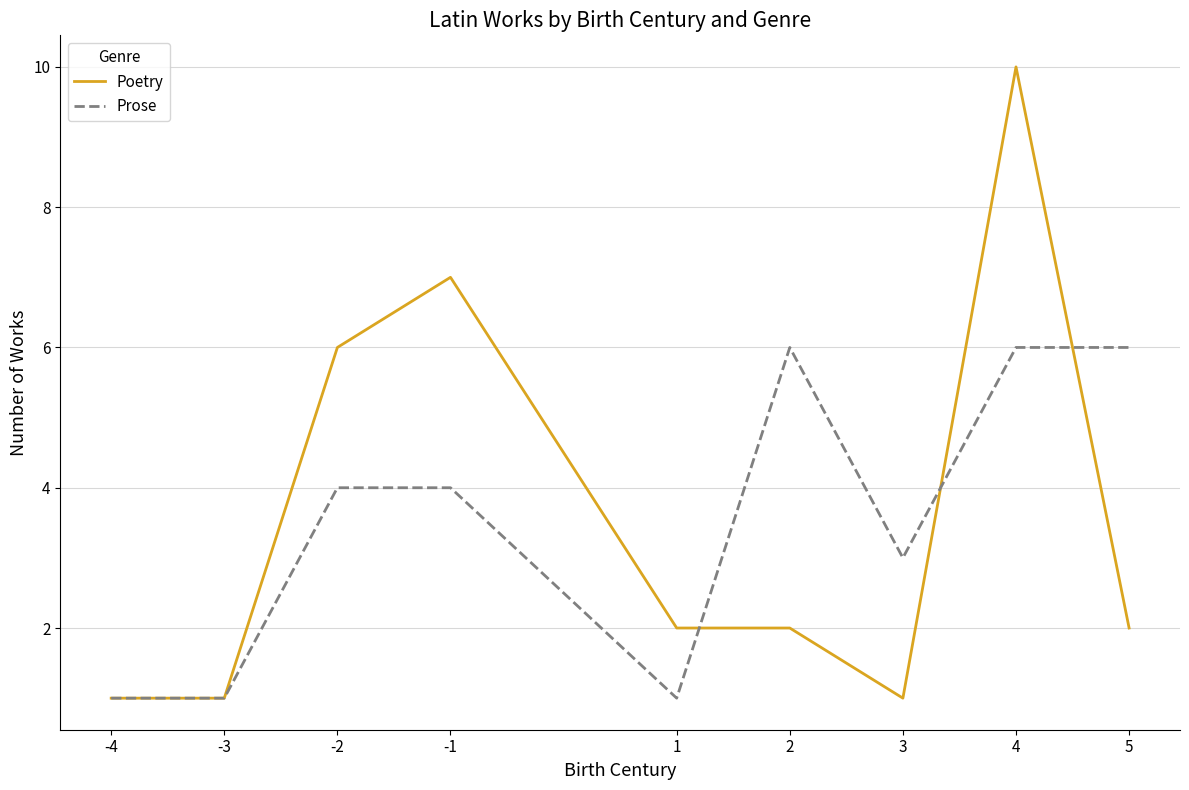

Where does the Poetry series first go above 2?

-2